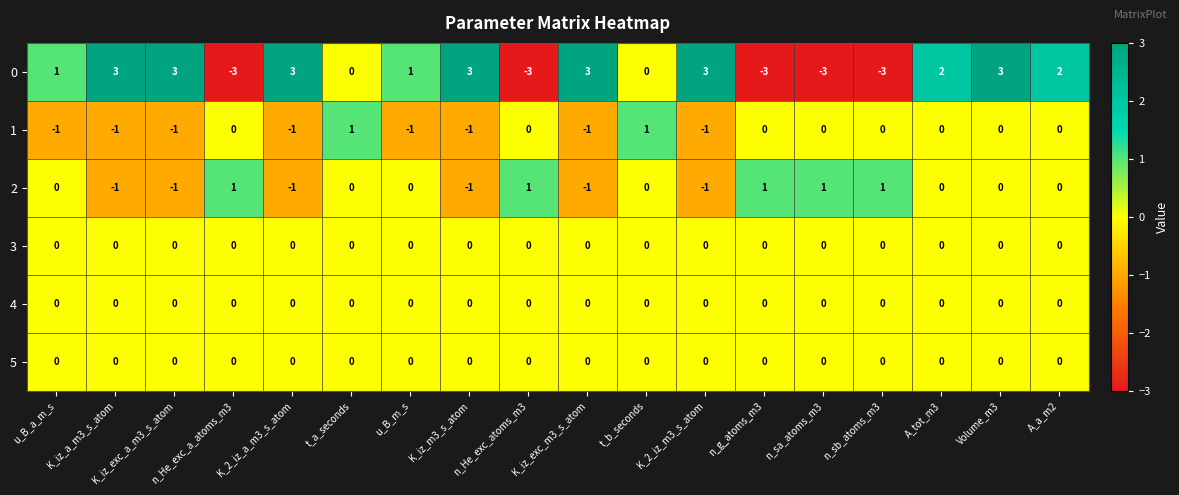

What is the difference between the second highest and second lowest values in the 0 series?

6